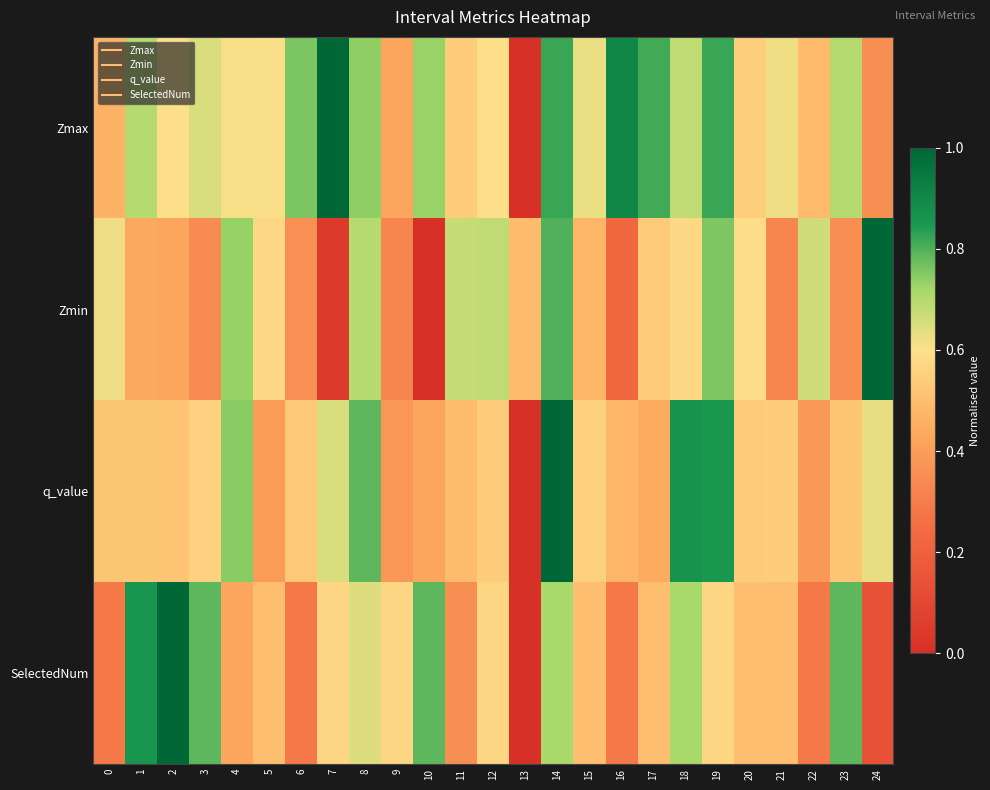

Reading left to right, list all the values displayed in this chart.

Zmax: 0=0.5	1=0.7	2=0.6	3=0.6	4=0.6	5=0.6	6=0.8	7=1.0	8=0.7	9=0.4	10=0.7	11=0.5	12=0.6	13=0.0	14=0.8	15=0.6	16=0.9	17=0.8	18=0.7	19=0.8	20=0.5	21=0.6	22=0.5	23=0.7	24=0.4
Zmin: 0=0.6	1=0.4	2=0.4	3=0.3	4=0.7	5=0.6	6=0.4	7=0.0	8=0.7	9=0.3	10=0.0	11=0.7	12=0.7	13=0.5	14=0.8	15=0.5	16=0.2	17=0.5	18=0.6	19=0.8	20=0.6	21=0.3	22=0.7	23=0.4	24=1.0
q_value: 0=0.5	1=0.5	2=0.5	3=0.6	4=0.7	5=0.4	6=0.5	7=0.6	8=0.8	9=0.4	10=0.4	11=0.5	12=0.5	13=0.0	14=1.0	15=0.6	16=0.5	17=0.4	18=0.9	19=0.8	20=0.5	21=0.5	22=0.4	23=0.5	24=0.6
SelectedNum: 0=0.3	1=0.9	2=1.0	3=0.8	4=0.4	5=0.5	6=0.3	7=0.6	8=0.6	9=0.6	10=0.8	11=0.4	12=0.6	13=0.0	14=0.7	15=0.5	16=0.3	17=0.5	18=0.7	19=0.6	20=0.5	21=0.5	22=0.3	23=0.8	24=0.1